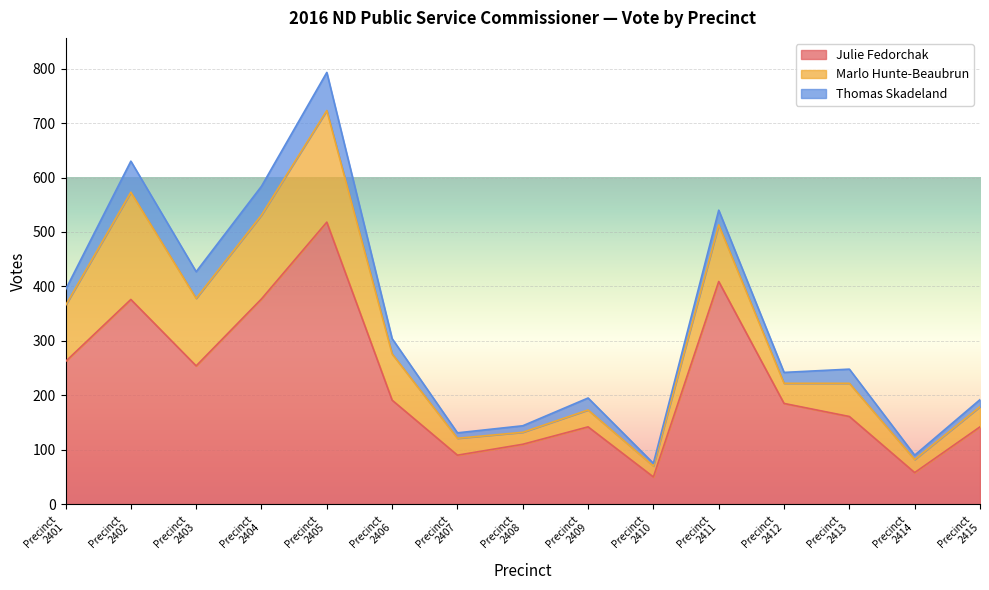

Which series has the largest total across all categories?

Julie Fedorchak